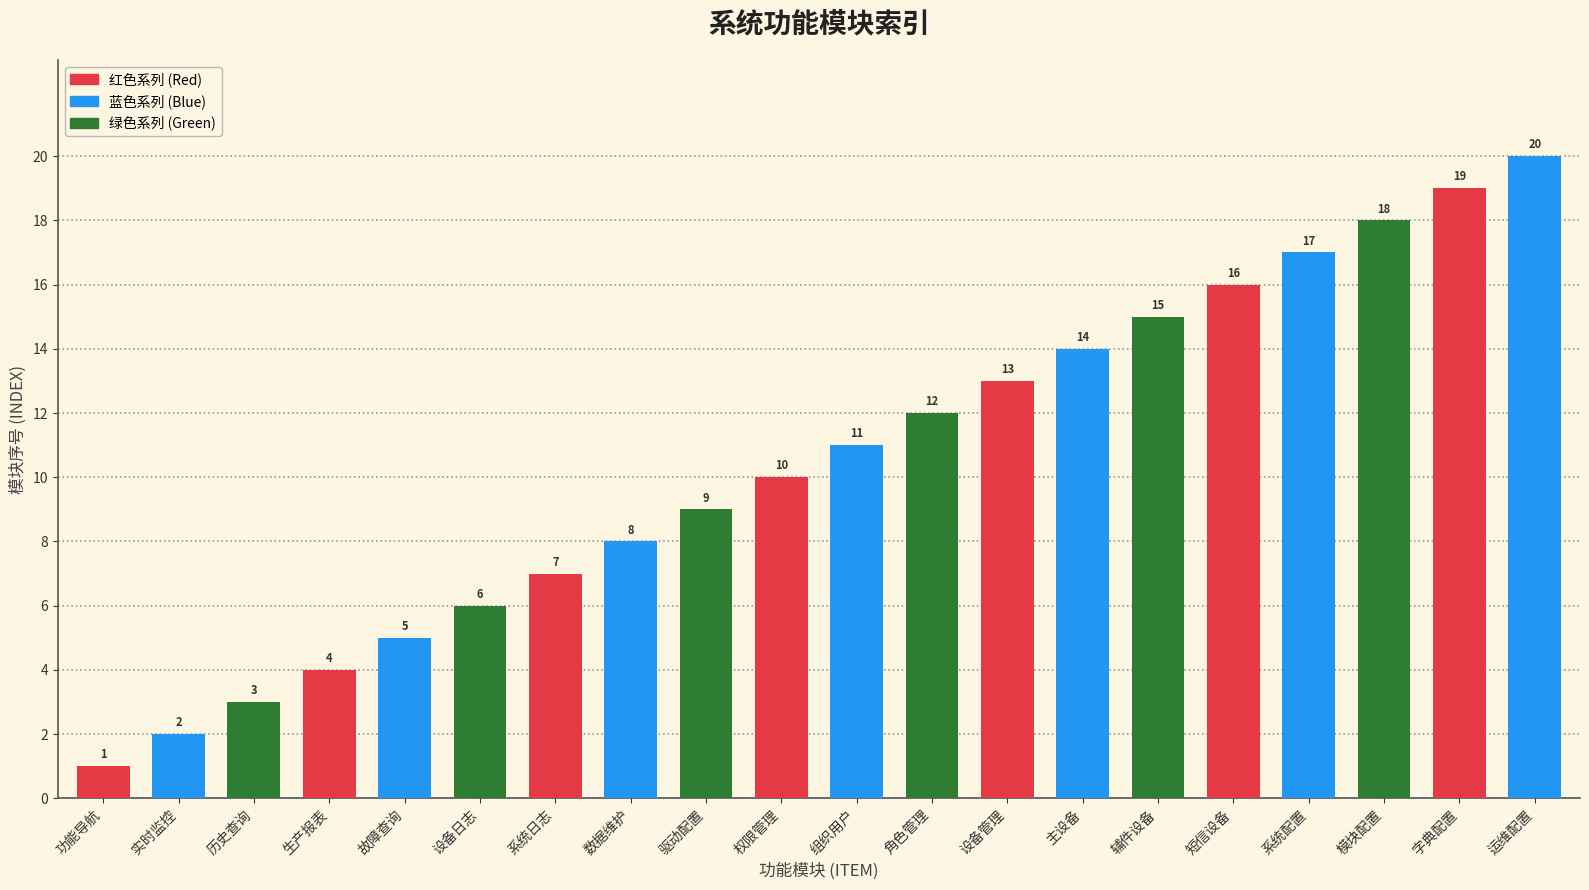

Rank the categories by value from highest to lowest.

运维配置, 字典配置, 模块配置, 系统配置, 短信设备, 辅件设备, 主设备, 设备管理, 角色管理, 组织用户, 权限管理, 驱动配置, 数据维护, 系统日志, 设备日志, 故障查询, 生产报表, 历史查询, 实时监控, 功能导航